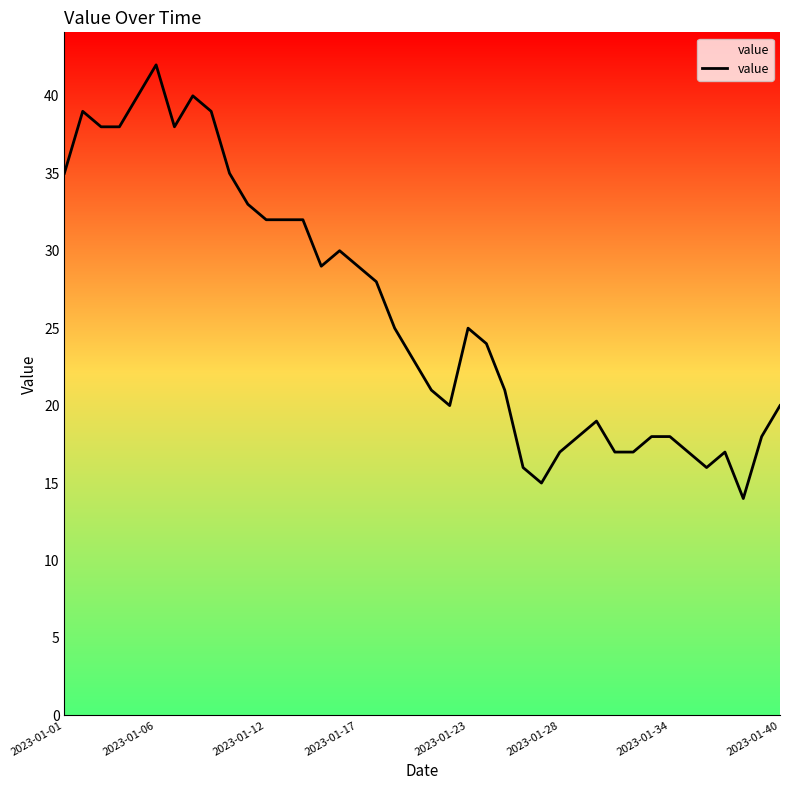

What is the difference between the maximum and minimum values?

28